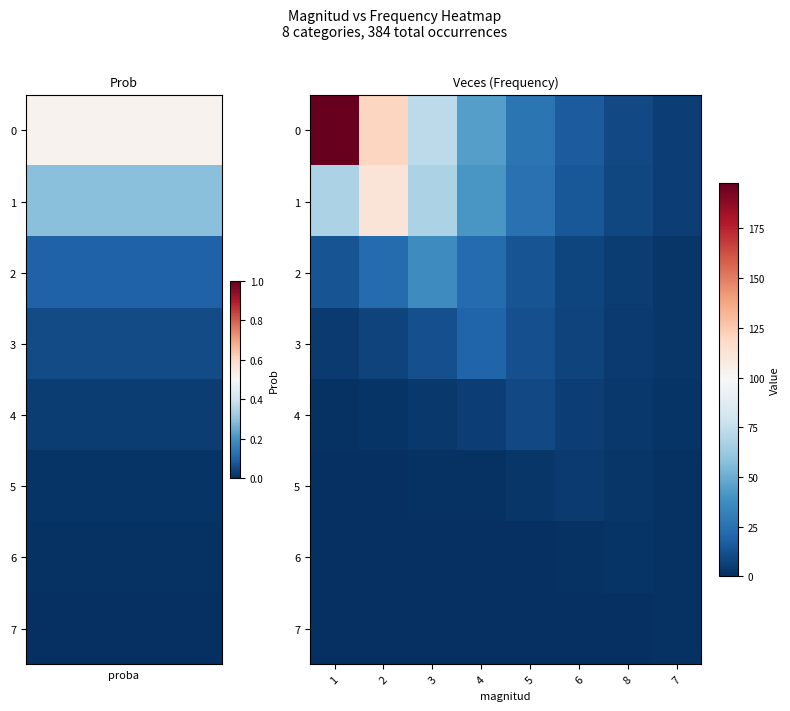

What is the spread (max minus min) of values at 5?

26.6